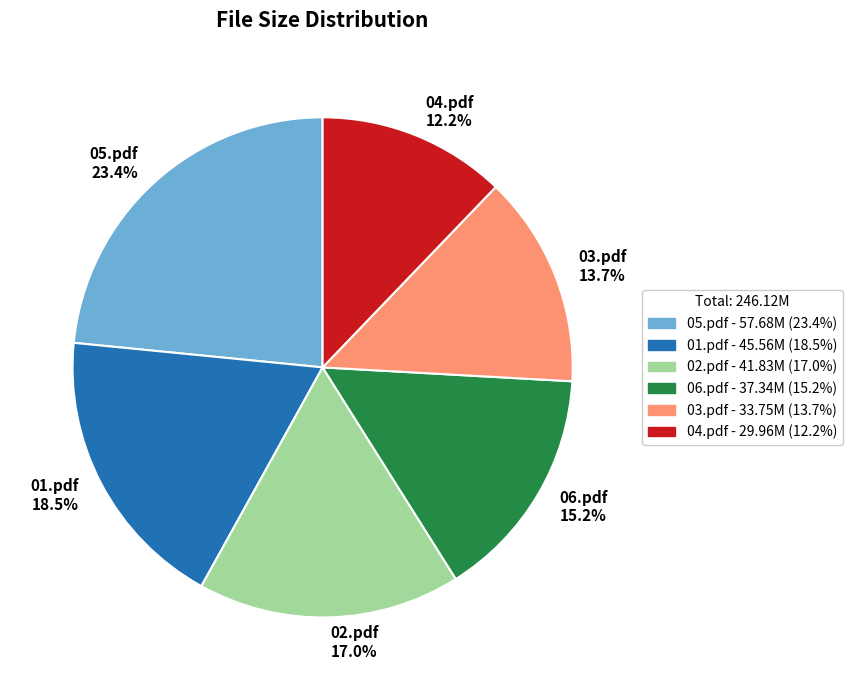

Which has a higher value, 04.pdf or 03.pdf?

03.pdf